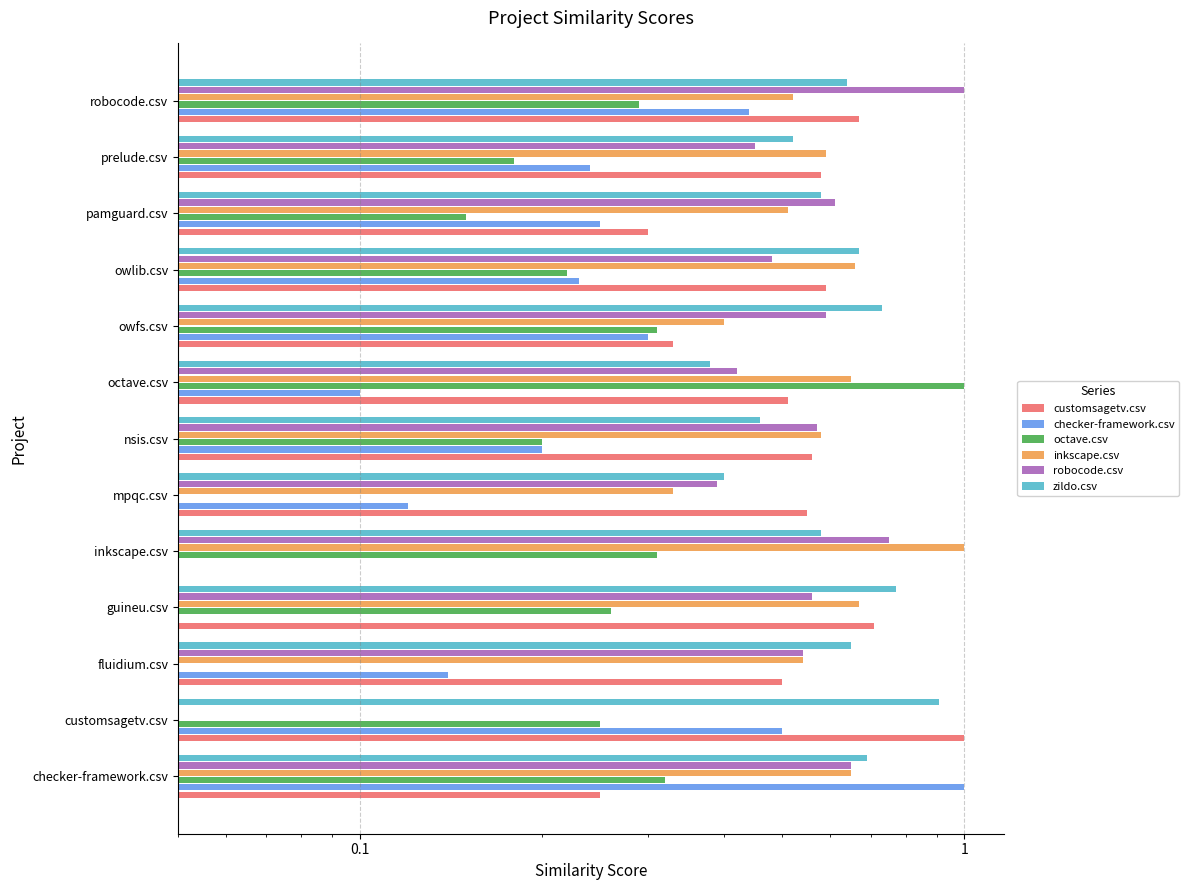

Is the value of inkscape.csv at mpqc.csv greater than the value of customsagetv.csv at nsis.csv?

No